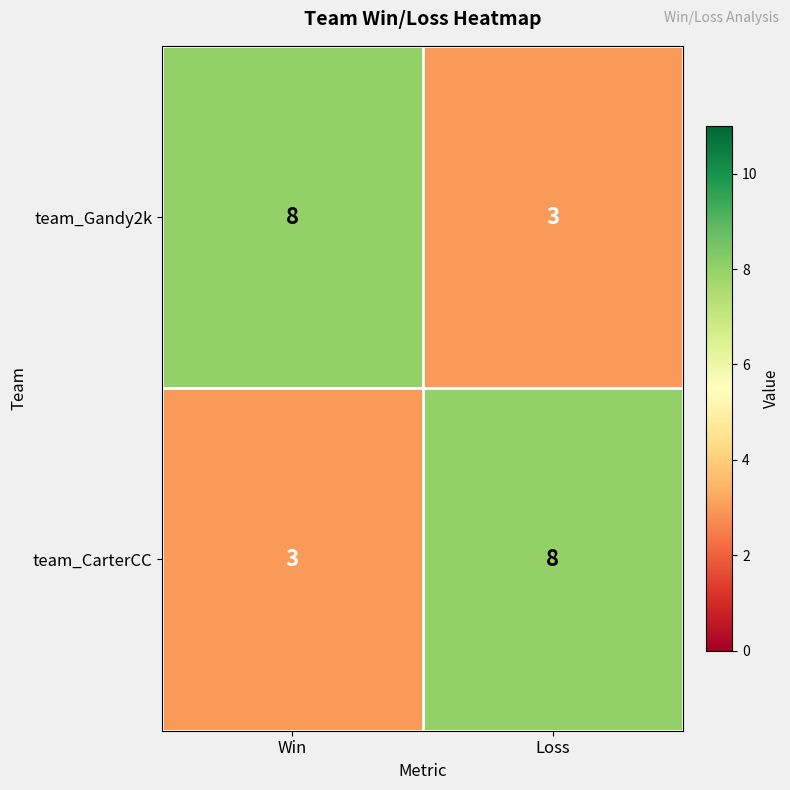

What is the sum of all team_Gandy2k values?

11